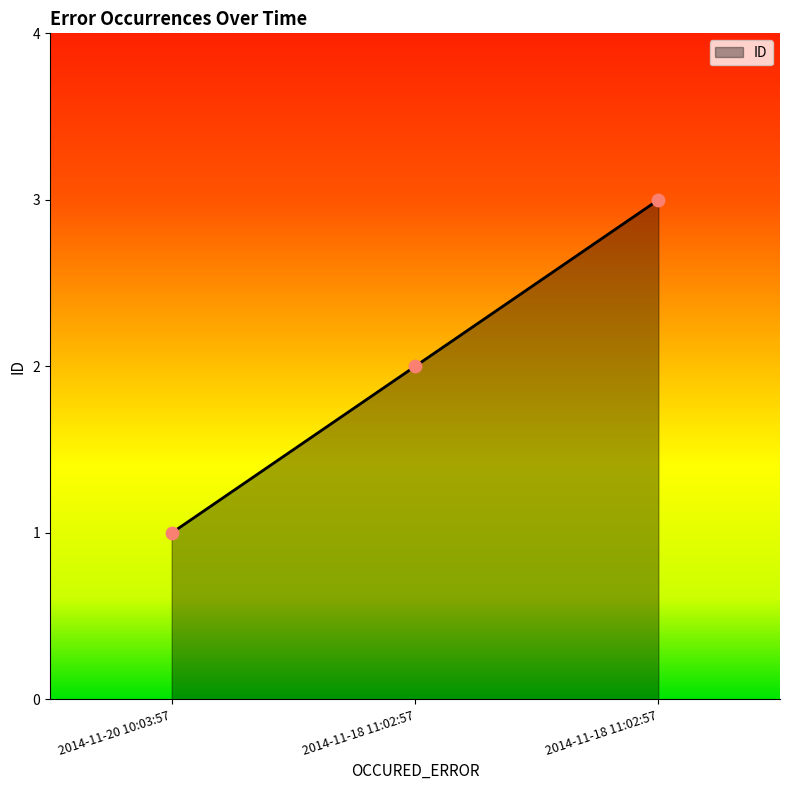

Approximately how many times larger is the value at 2014-11-18 11:02:57 compared to 2014-11-20 10:03:57?

3.0